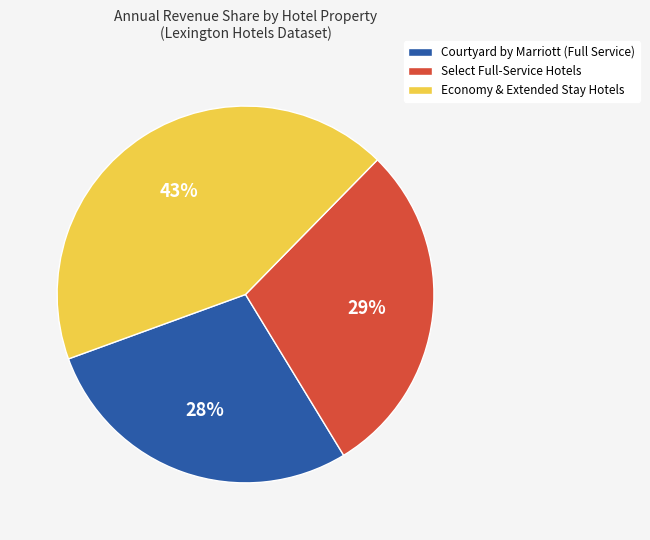

Does any single category account for the majority?

No